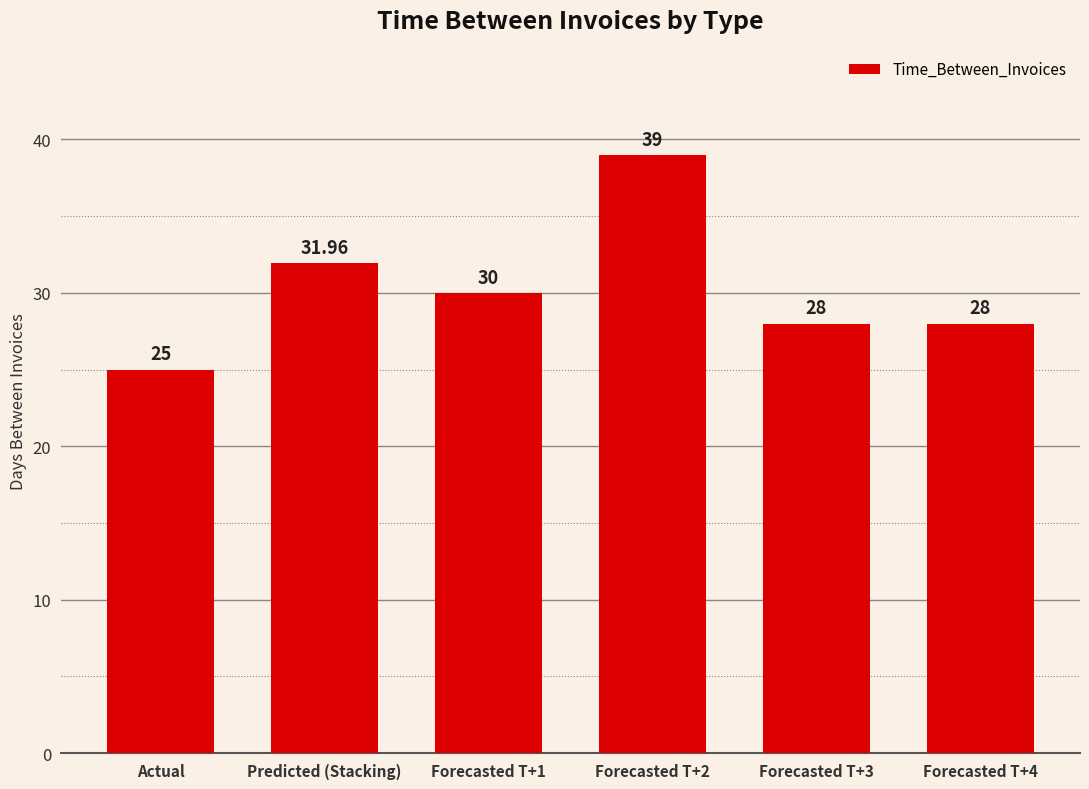

Reading left to right, transcribe all the data shown in this chart.

25.0	32.0	30.0	39.0	28.0	28.0